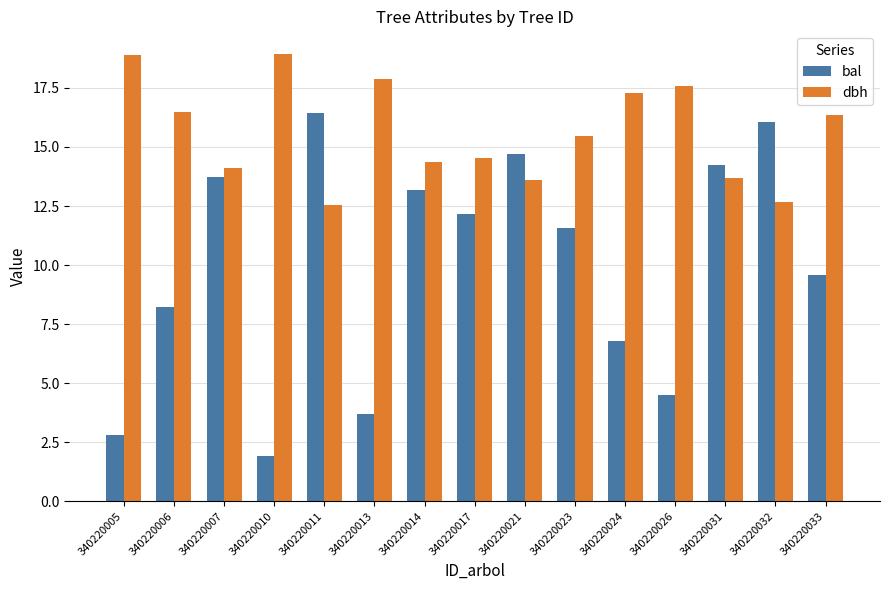

True or false: dbh has a value of 19.6 at 340220021.

False